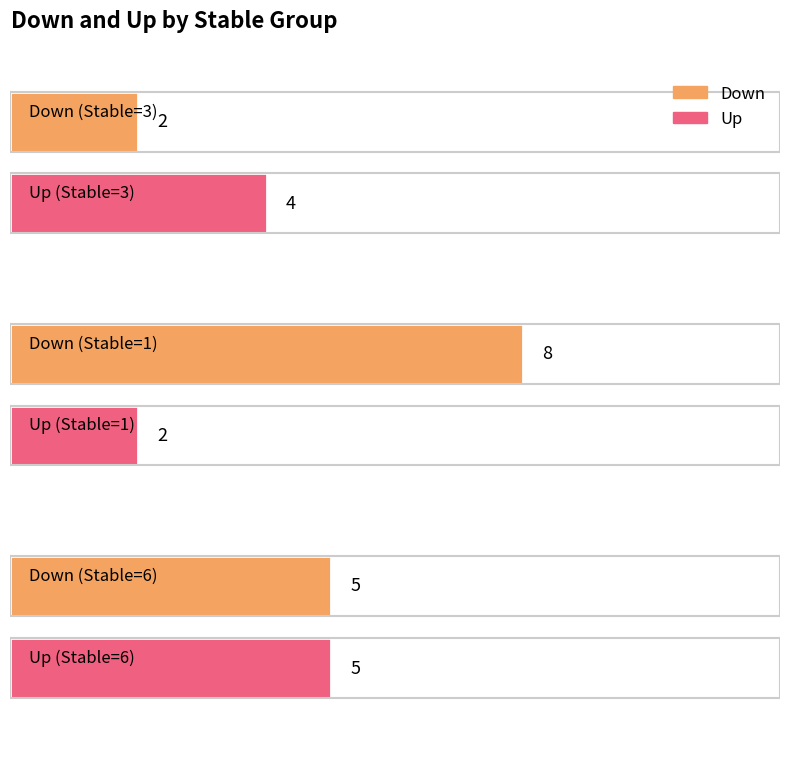

Between 3 and 1, which series saw the biggest shift?

Down